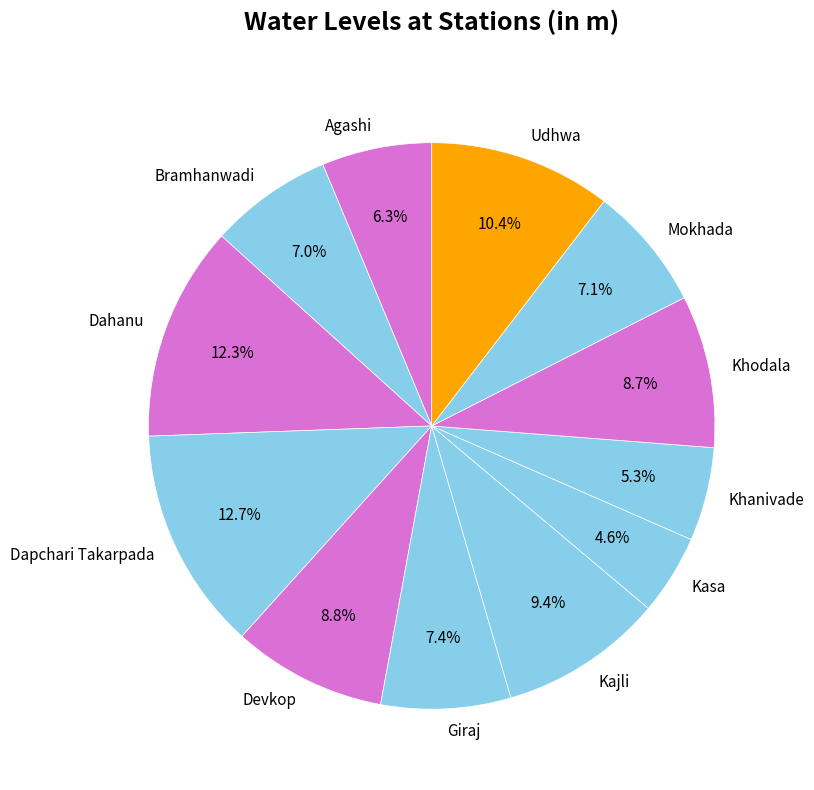

The Dahanu slice represents 2% of the pie. True or false?

False